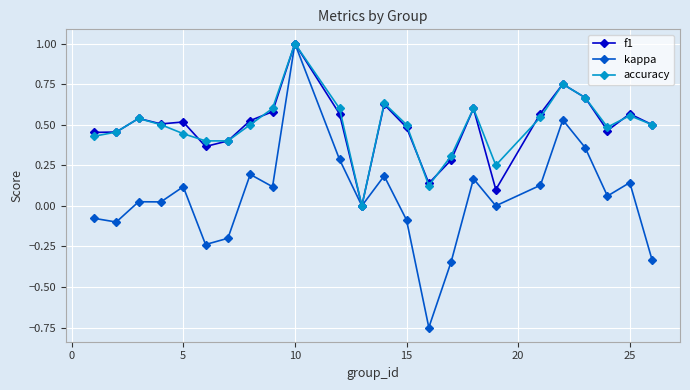

True or false: f1 has more than 0 points higher than both neighbors.

True